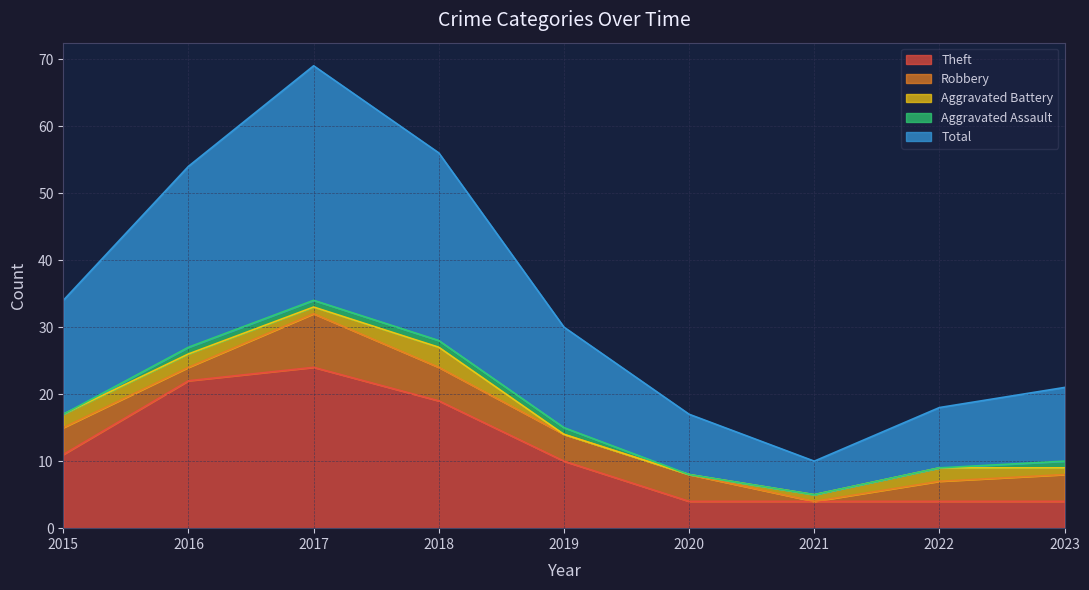

How many positive values does the Robbery series have?

8